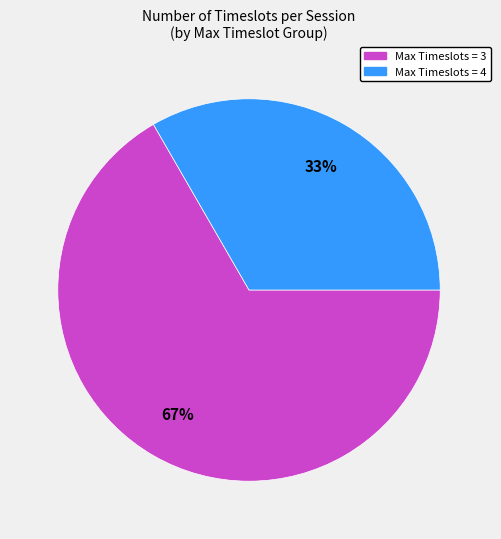

To the nearest percent, what is the average slice percentage?

50%